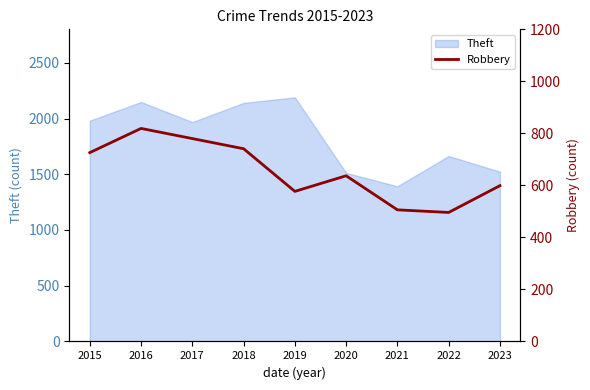

Where does the data first go above 637?

2015